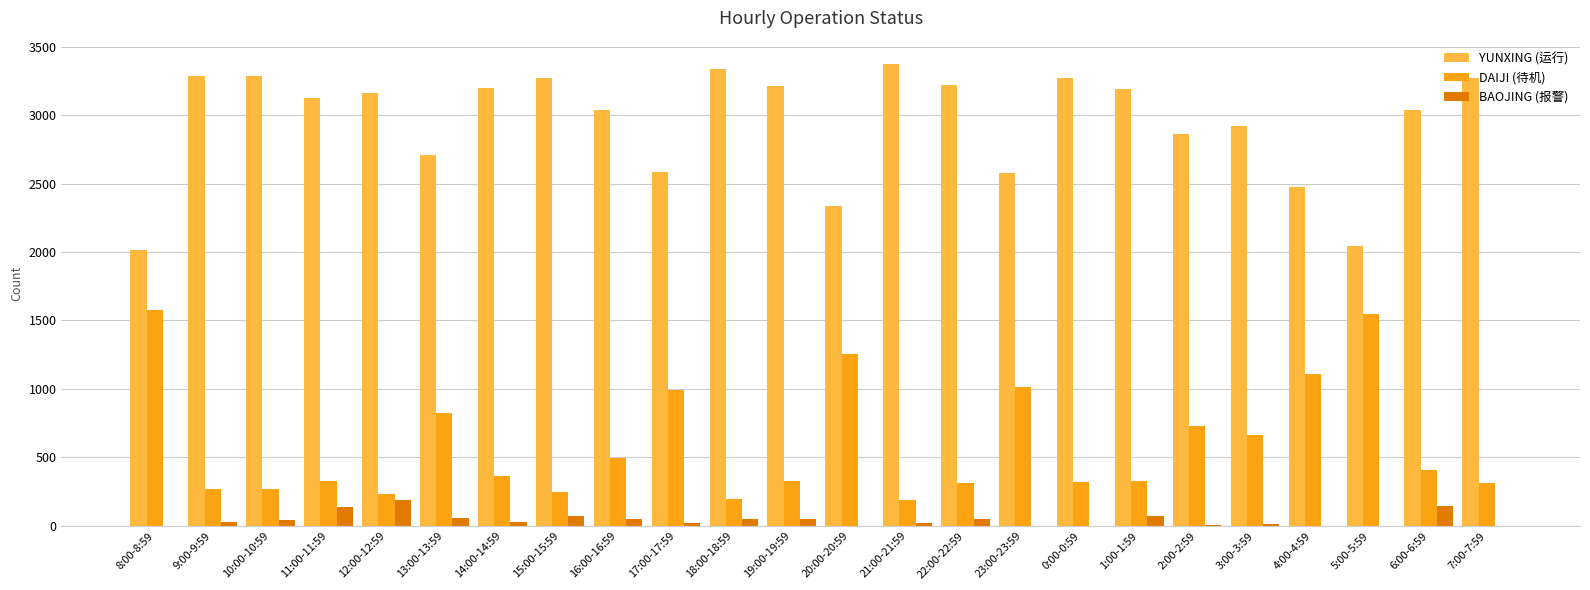

What is the greatest value displayed?

3375